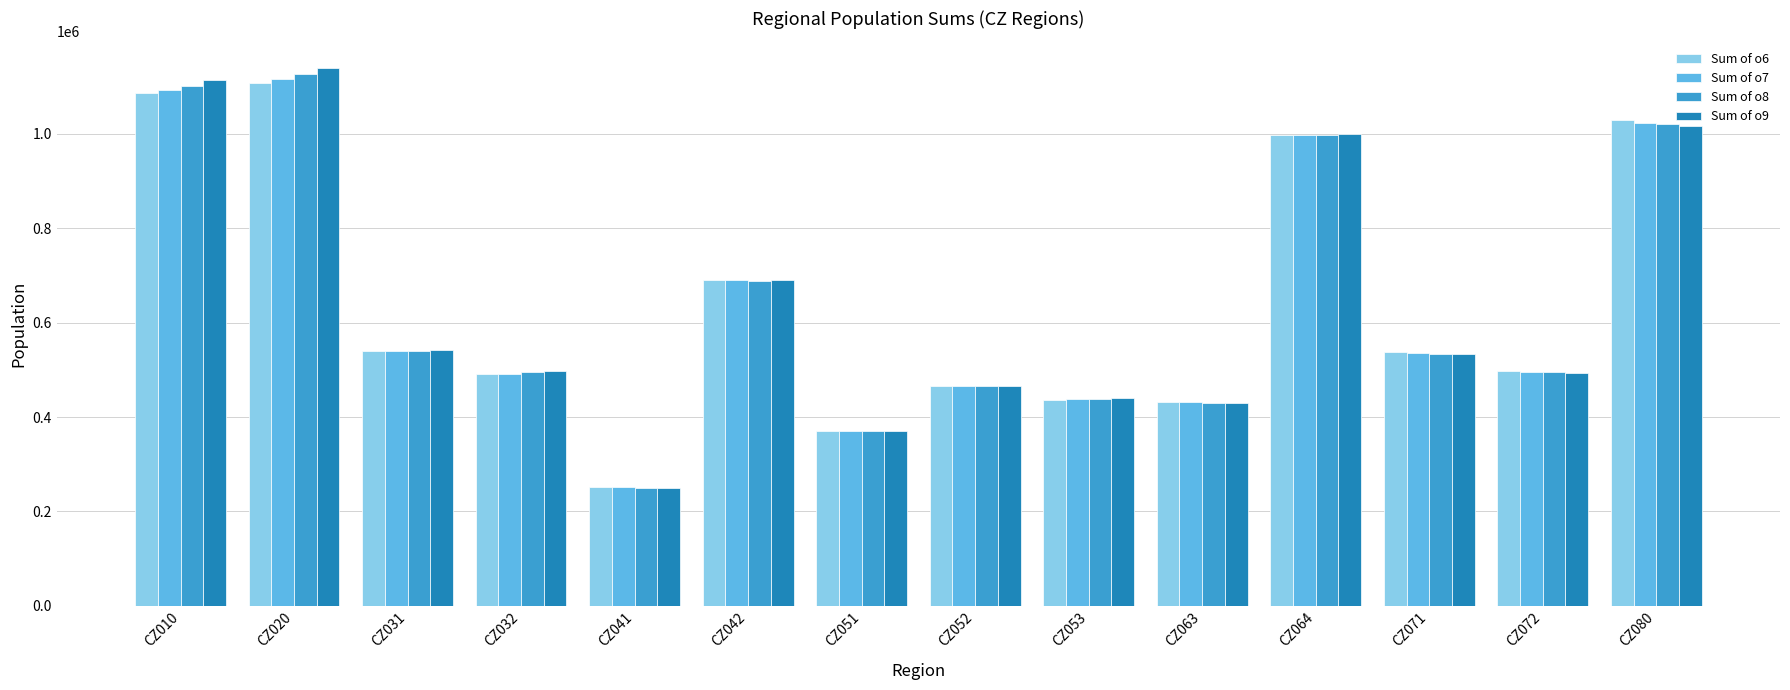

Is it true that Sum of o8 equals 494362 at CZ032?

True